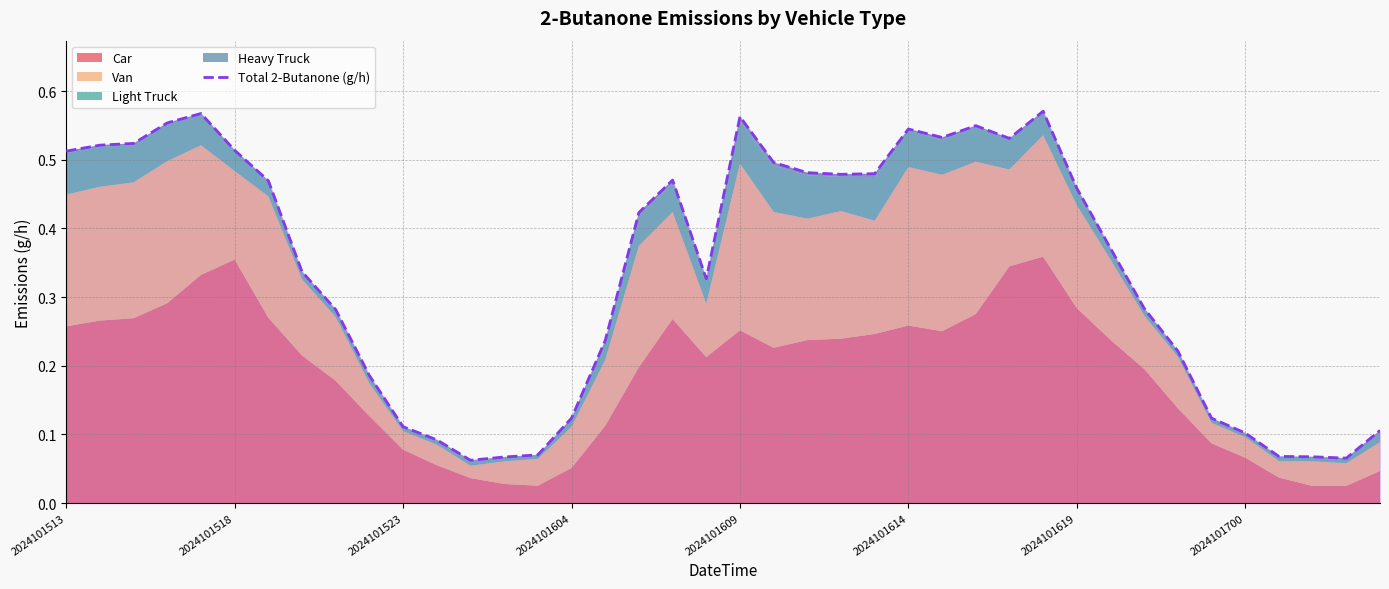

Does the chart have visible grid lines?

Yes